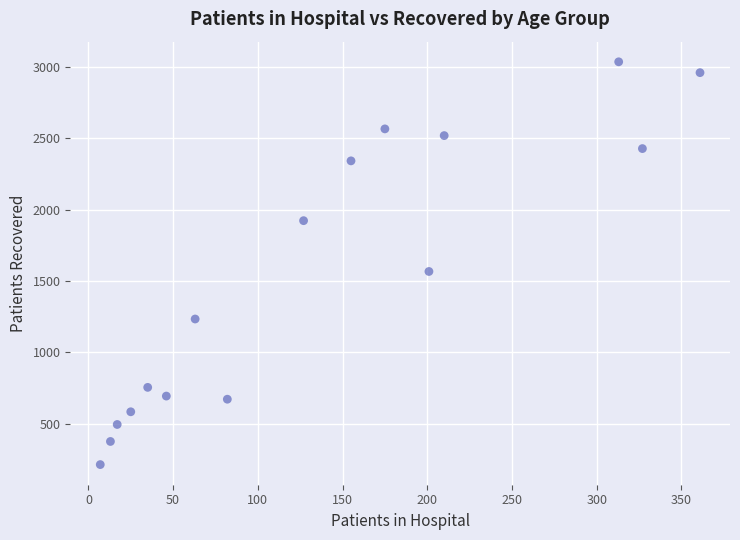

What Y value in the scatter plot is closest to 1624?

1566